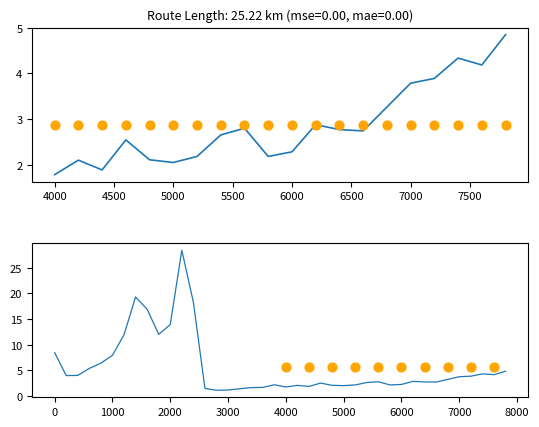

Which has a higher value, 3200 or 6400?

6400